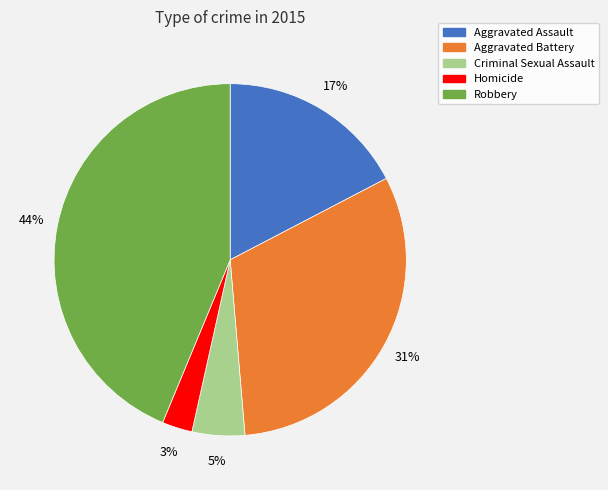

Which has a higher value, Aggravated Battery or Criminal Sexual Assault?

Aggravated Battery